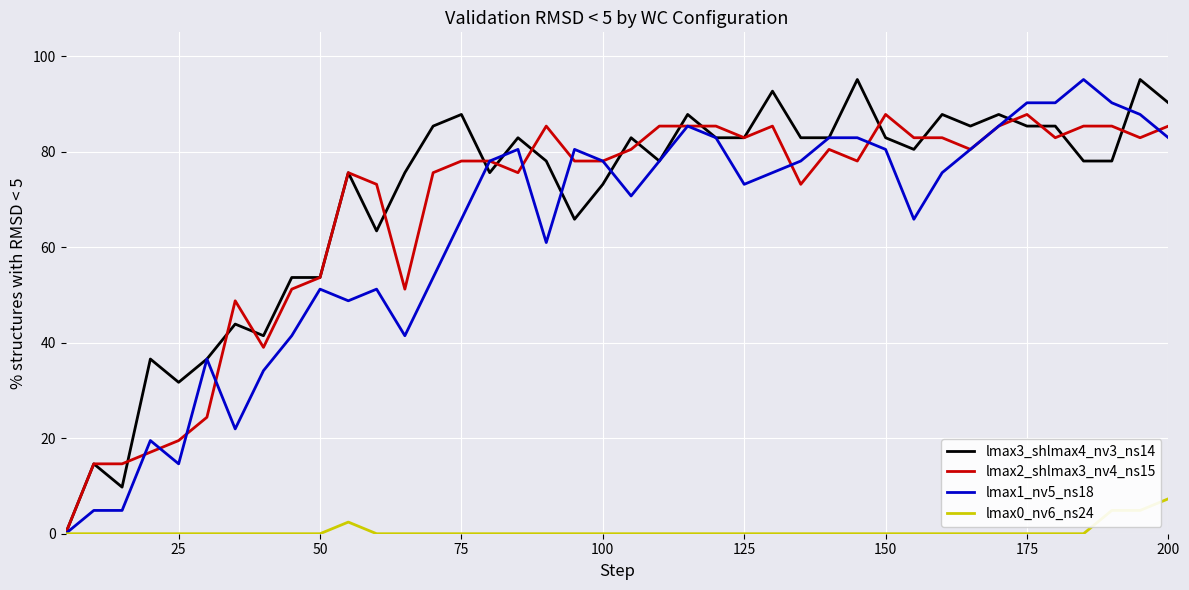

How many positive values does the lmax2_shlmax3_nv4_ns15 series have?

39